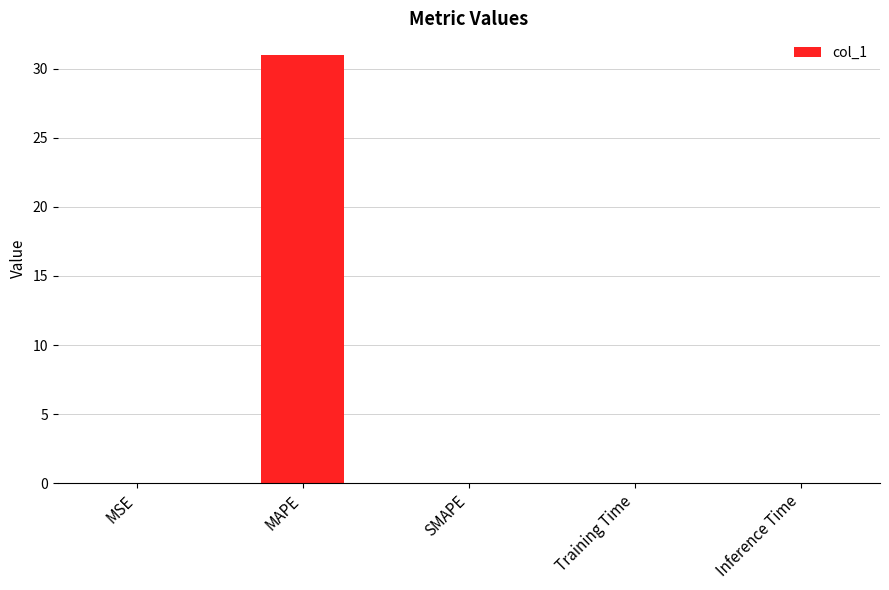

What is the maximum value shown in the chart?

31.0